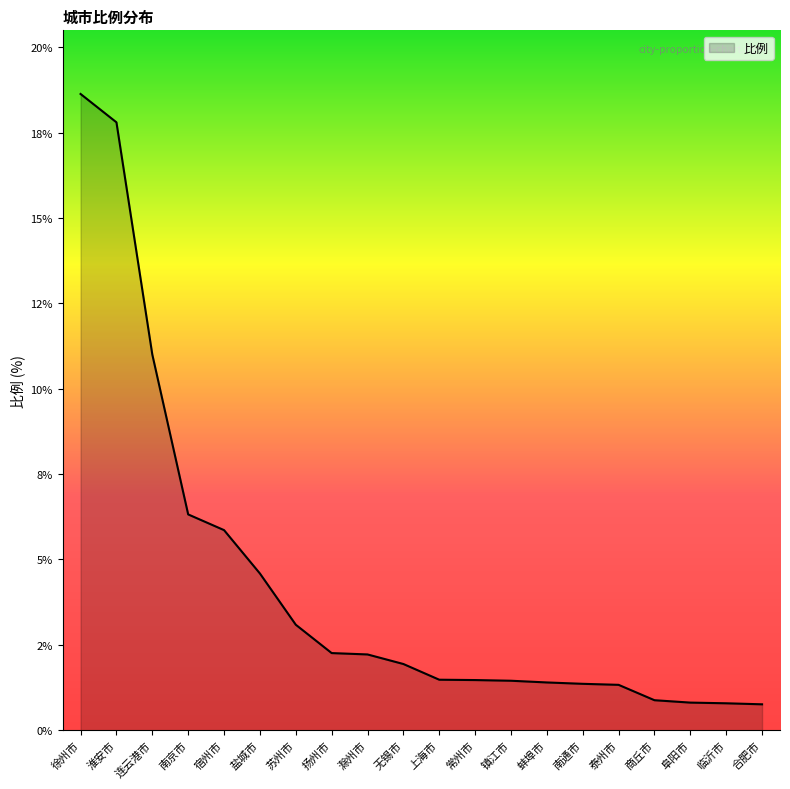

Reading right to left, transcribe all the data shown in this chart.

0.8	0.8	0.8	0.9	1.3	1.4	1.4	1.4	1.5	1.5	1.9	2.2	2.3	3.1	4.6	5.9	6.3	11.0	17.8	18.6